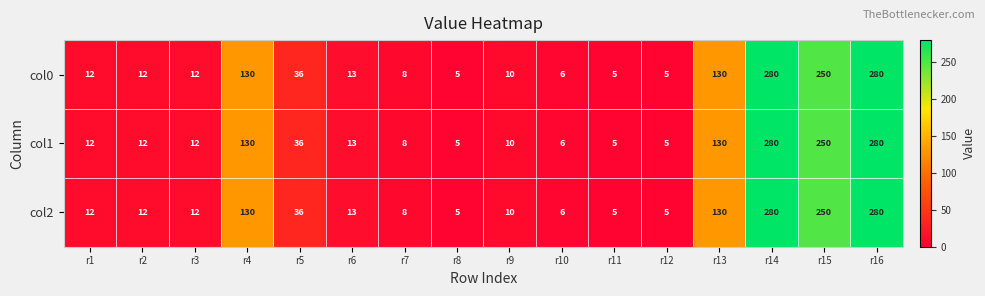

What is the sum of the col0 values at r2 and r10?

18